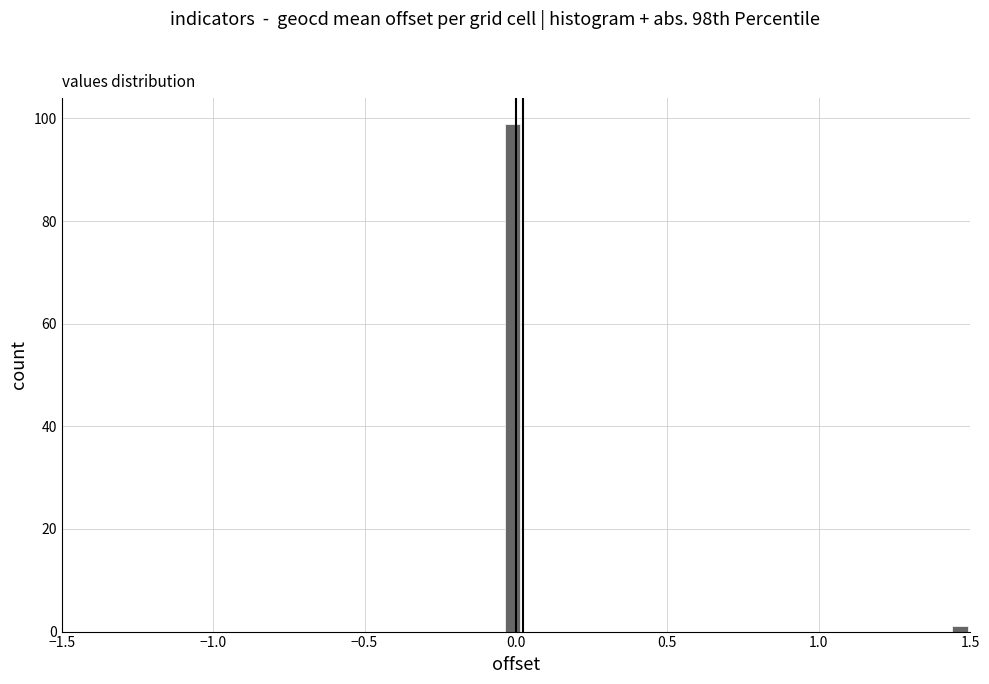

Around what value on the x-axis is the tallest bar? Give the approximate position of its centre, as read against the axis.

0.00